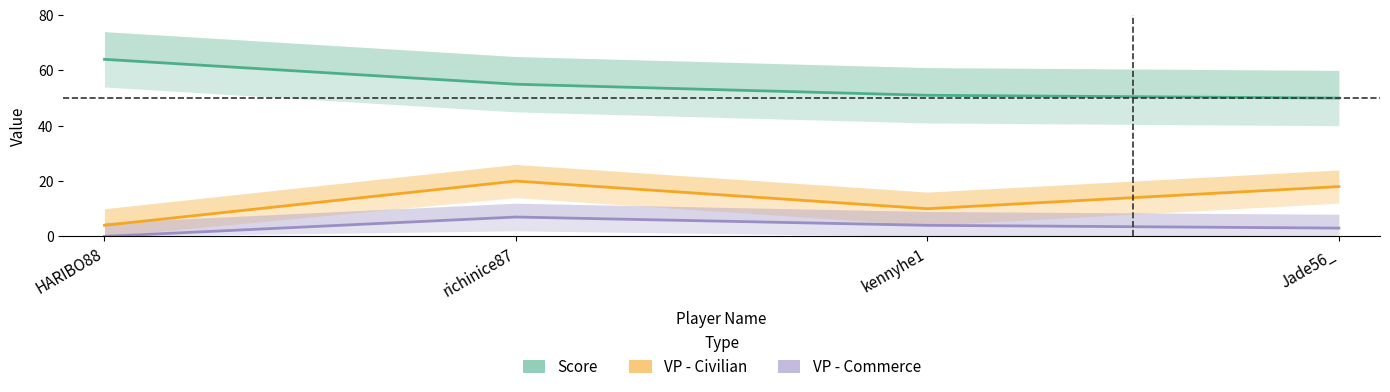

What is the label of the 3rd point from the right?

richinice87